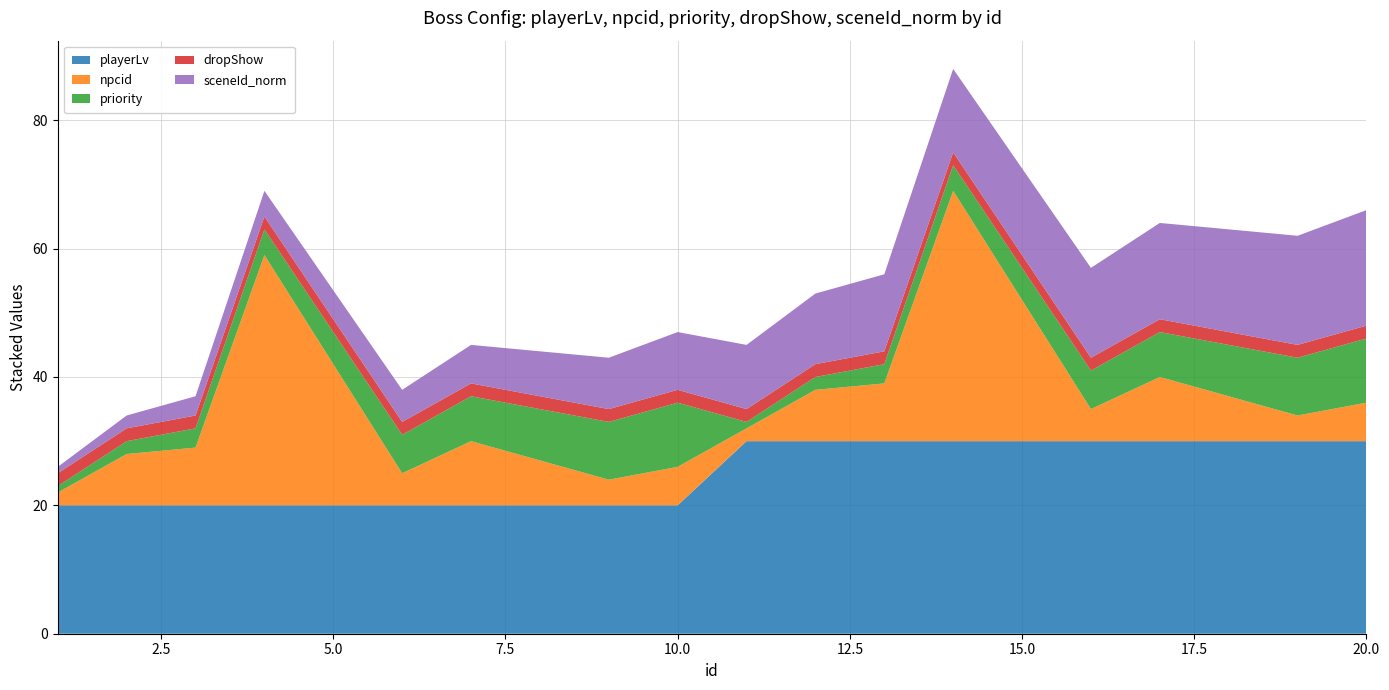

Reading left to right, extract all data points from this chart.

playerLv: 1=20	2=20	3=20	4=20	6=20	7=20	8=20	9=20	10=20	11=30	12=30	13=30	14=30	16=30	17=30	18=30	19=30	20=30
npcid: 1=2	2=8	3=9	4=39	6=5	7=10	8=7	9=4	10=6	11=2	12=8	13=9	14=39	16=5	17=10	18=7	19=4	20=6
priority: 1=1	2=2	3=3	4=4	6=6	7=7	8=8	9=9	10=10	11=1	12=2	13=3	14=4	16=6	17=7	18=8	19=9	20=10
dropShow: 1=2	2=2	3=2	4=2	6=2	7=2	8=2	9=2	10=2	11=2	12=2	13=2	14=2	16=2	17=2	18=2	19=2	20=2
sceneId_norm: 1=1	2=2	3=3	4=4	6=5	7=6	8=7	9=8	10=9	11=10	12=11	13=12	14=13	16=14	17=15	18=16	19=17	20=18